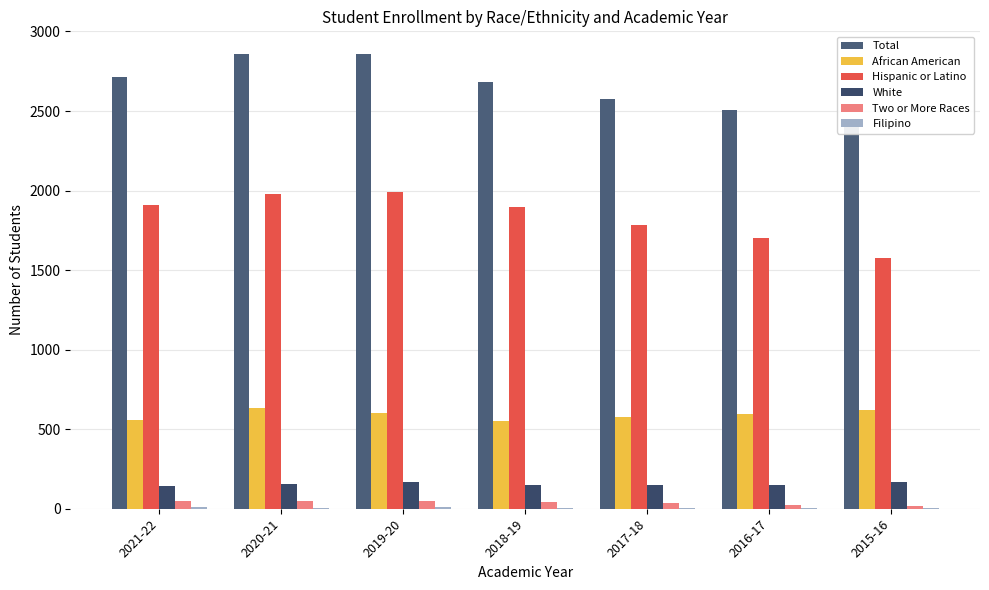

How many data points in Two or More Races are less than 40?

3